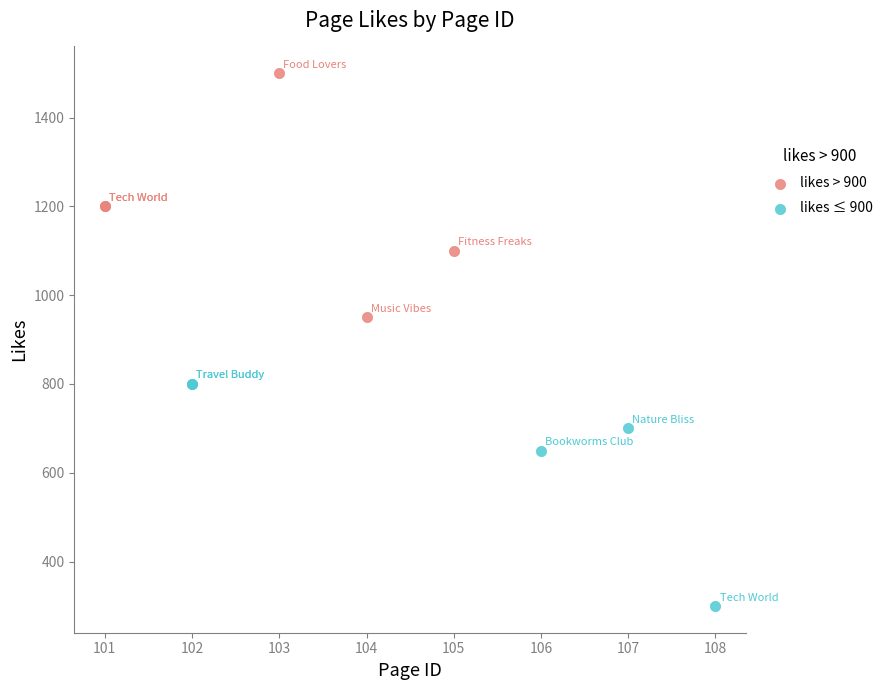

Which series reaches the minimum Y coordinate?

likes ≤ 900